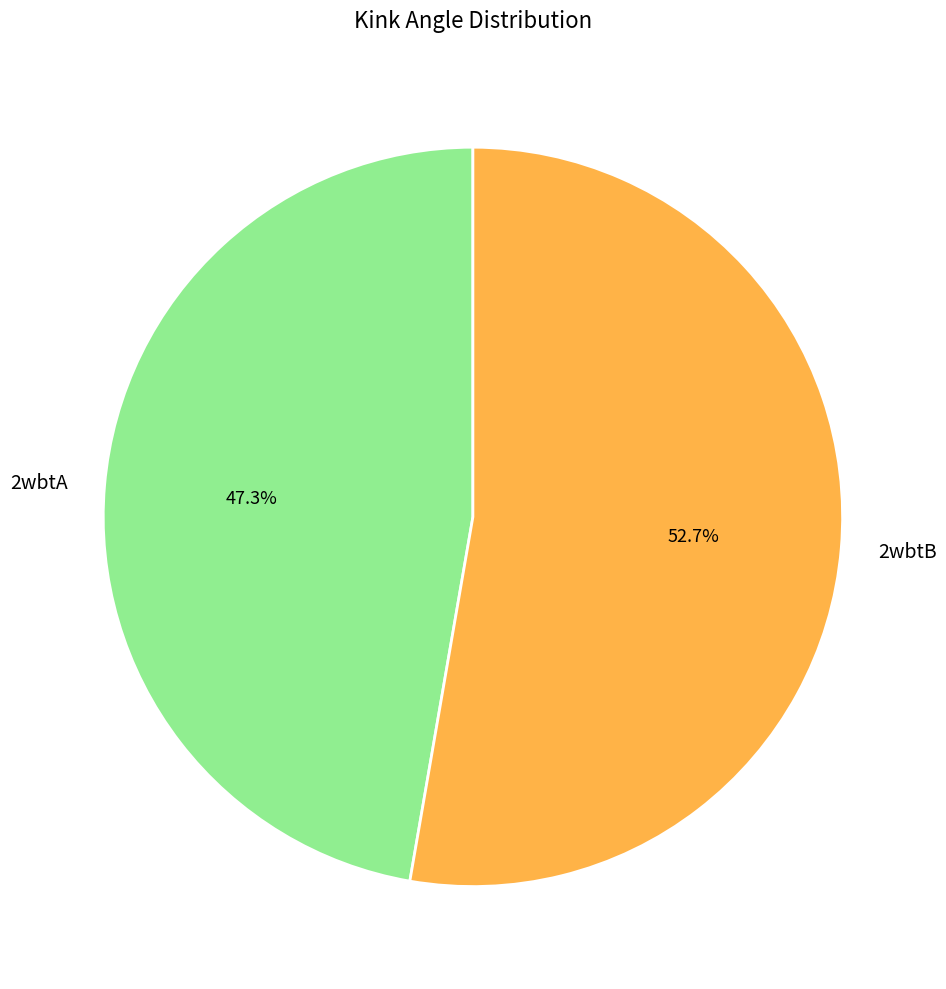

How many slices are in this pie chart?

2